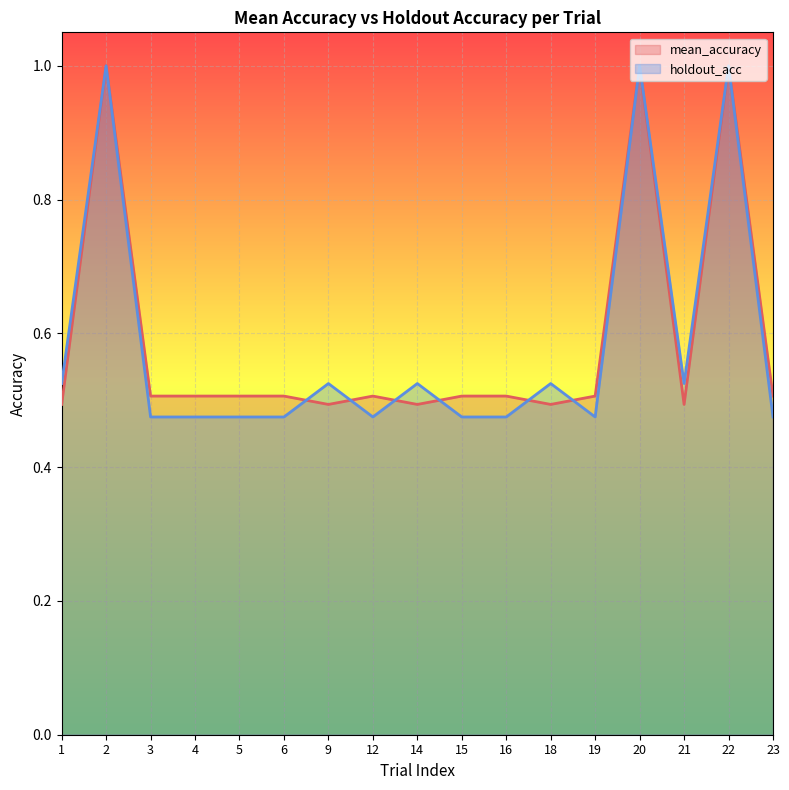

Is the value of mean_accuracy at 20 greater than the value of holdout_acc at 22?

No